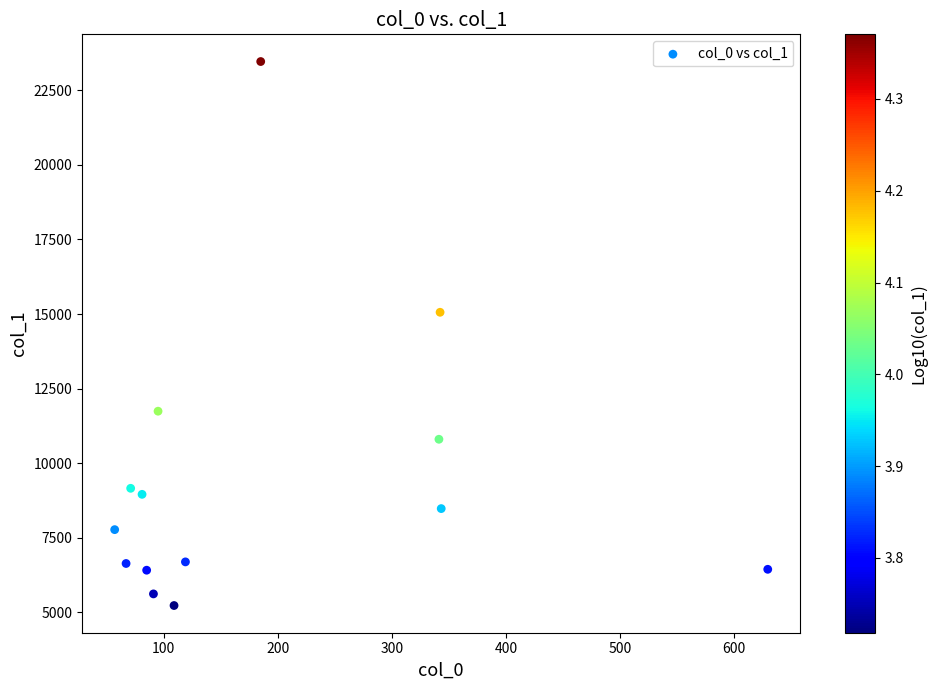

What Y value in the scatter plot is closest to 14346?

15059.6